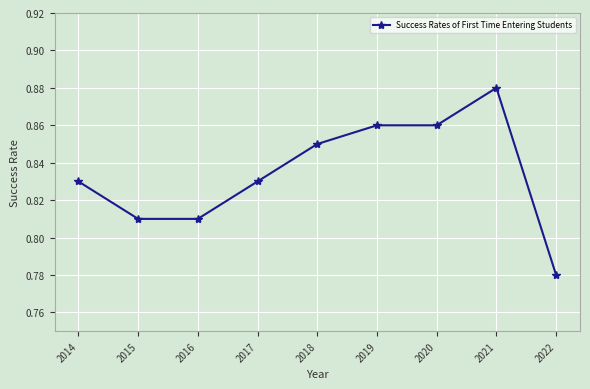

What is the sum of all values?

7.5